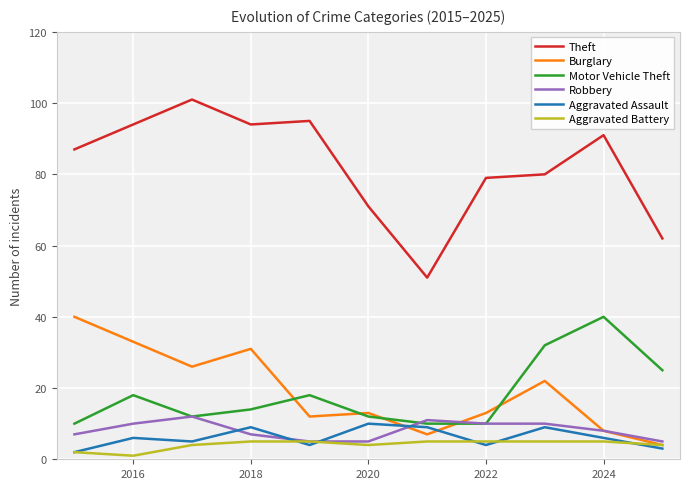

Which series has the largest total across all categories?

Theft